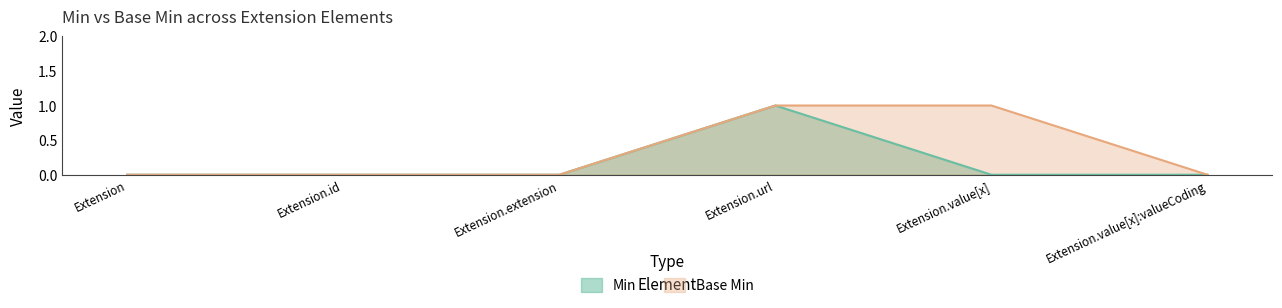

Reading left to right, extract all data points from this chart.

Min: 0	0	0	1	0	0
Base Min: 0	0	0	1	1	0